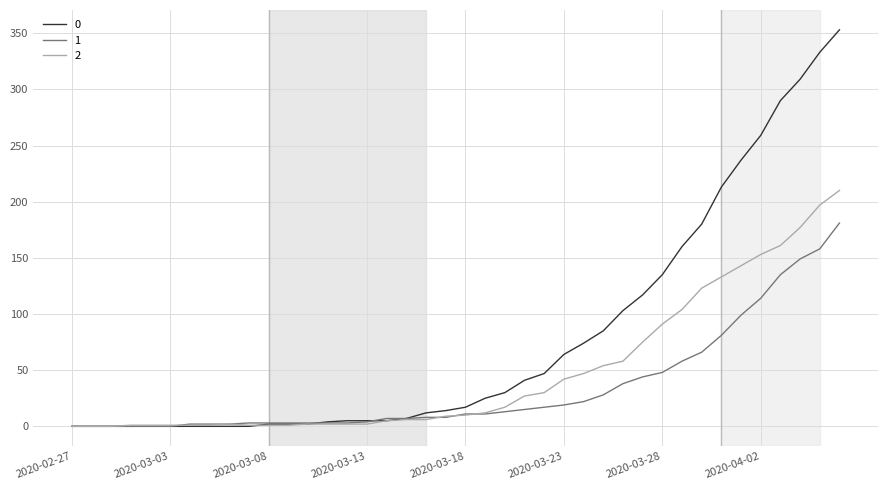

Rank the series by their average value, from highest to lowest.

0, 2, 1